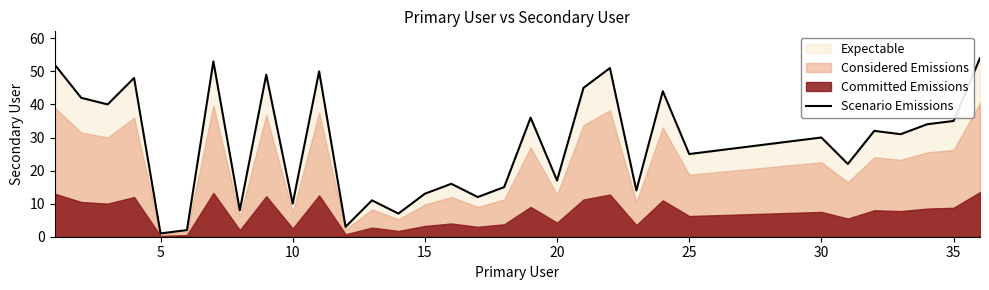

Reading right to left, extract all data points from this chart.

54	35	34	31	32	22	30	29	28	27	26	25	44	14	51	45	17	36	15	12	16	13	7	11	3	50	10	49	8	53	2	1	48	40	42	52